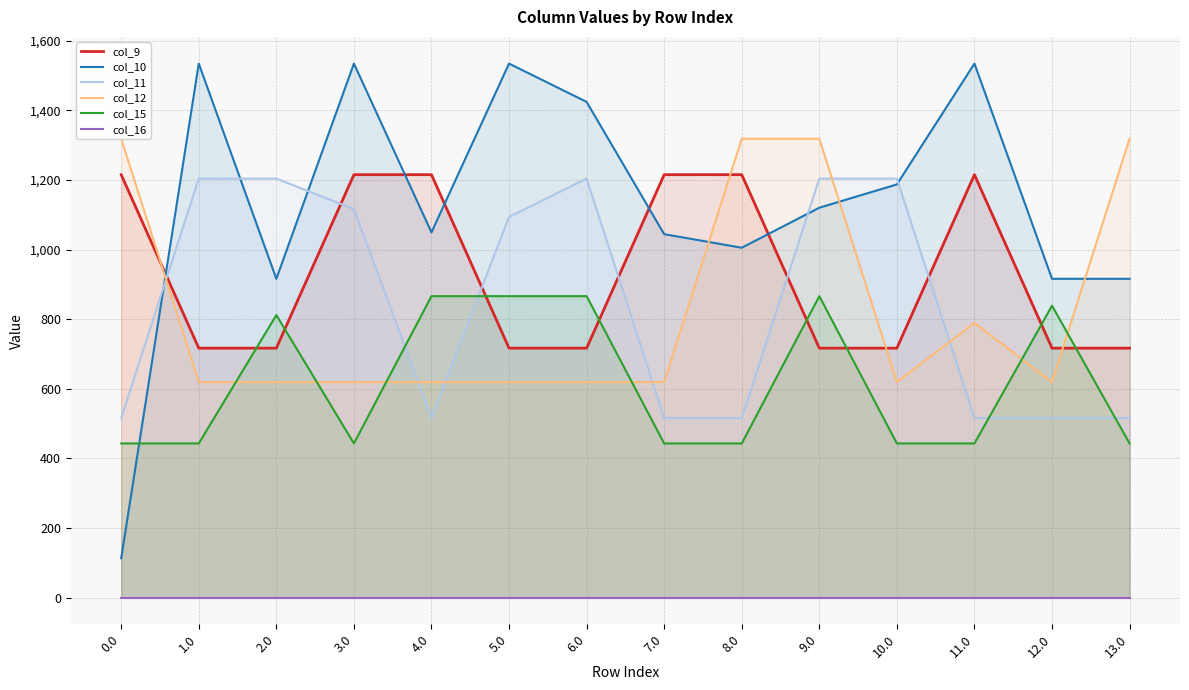

What is the average value of the col_12 series?

831.4